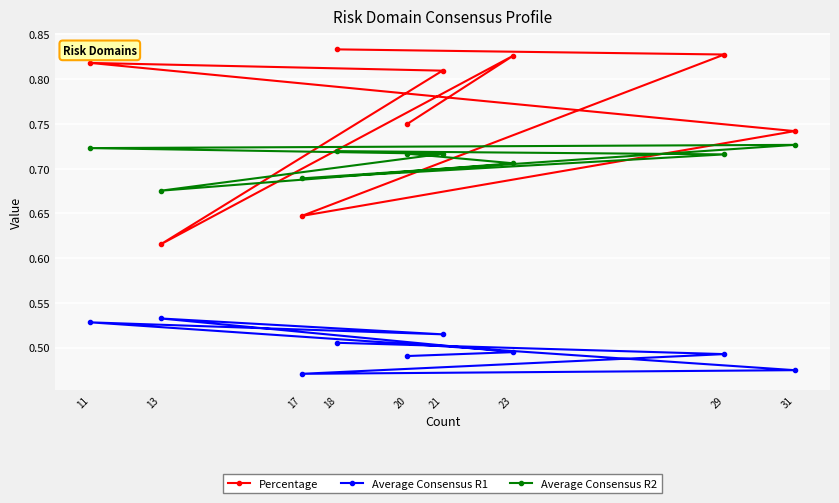

What is the spread (max minus min) of values at 21?

0.3